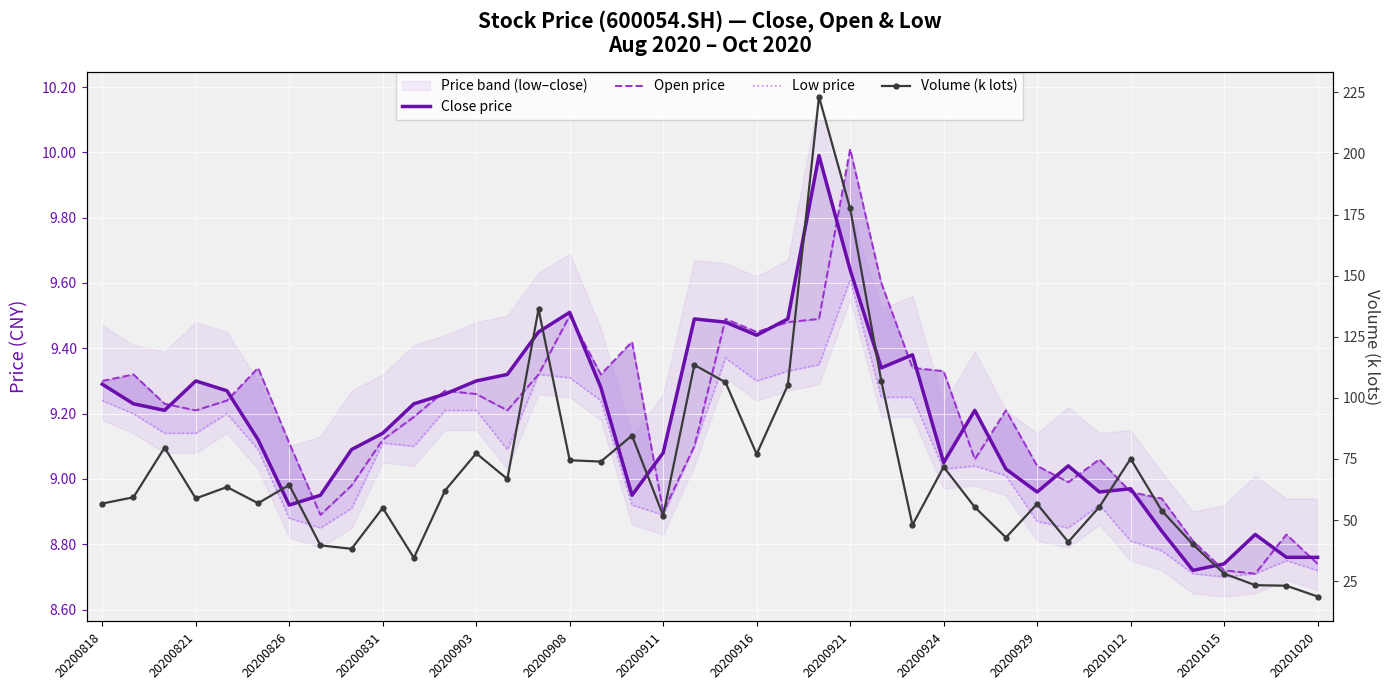

What is the difference between the maximum and minimum values in the Low price series?

0.9